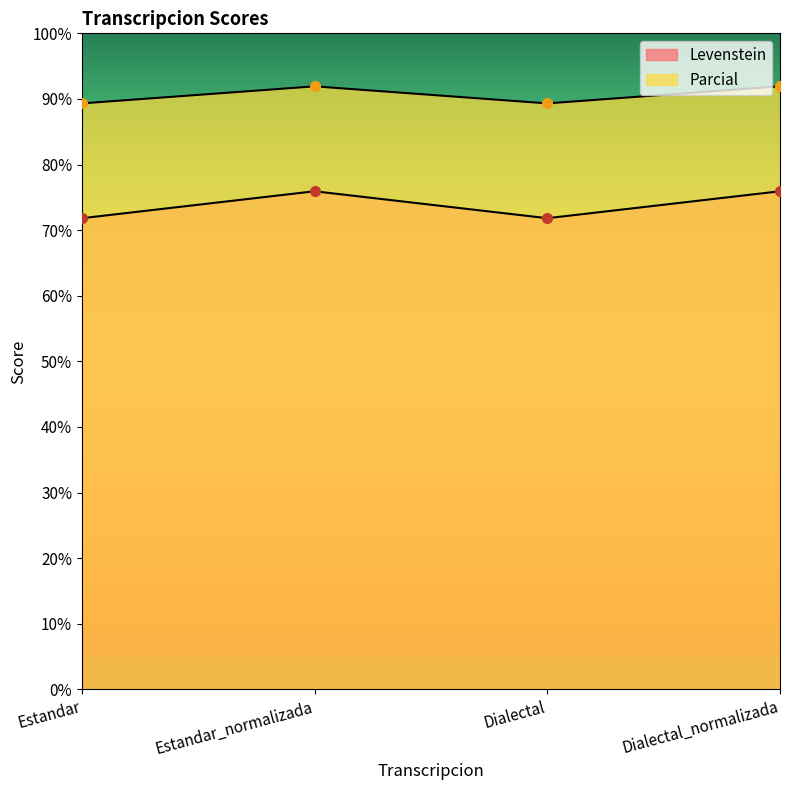

How many series are shown in this chart?

2